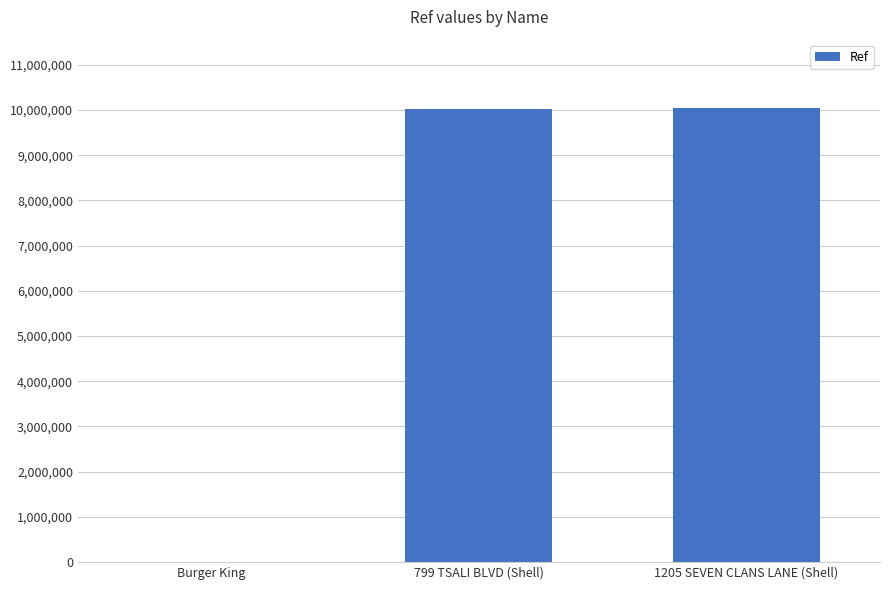

What is the greatest value displayed?

10047705